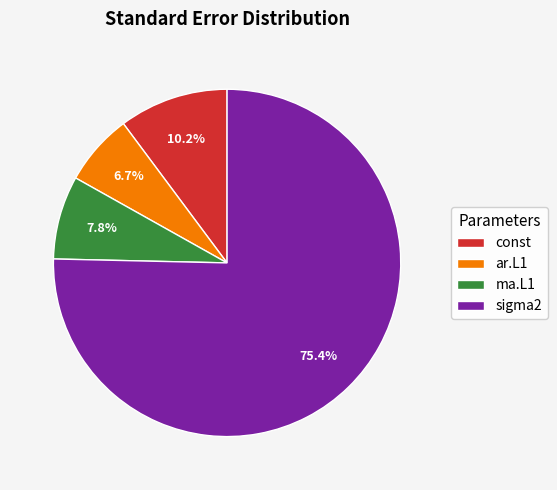

Approximately how many times larger is the value at ma.L1 compared to sigma2?

0.1